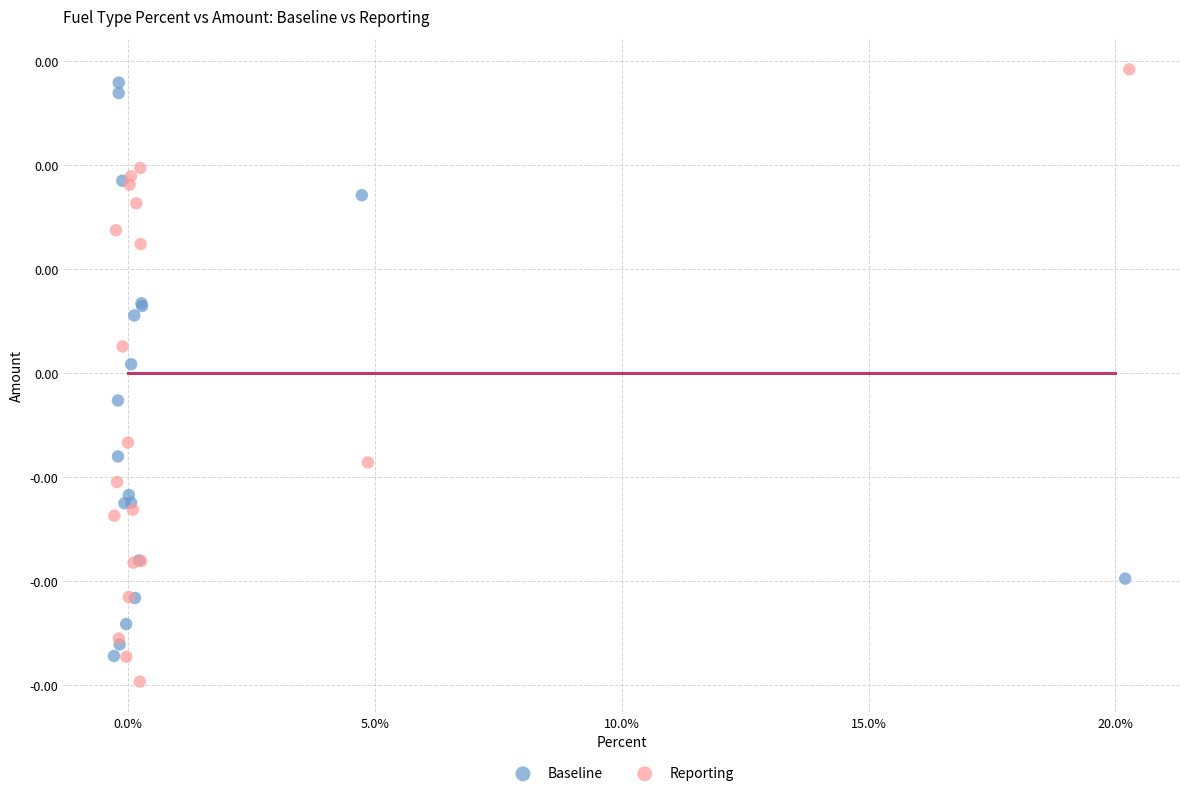

Which series reaches the minimum Y coordinate?

Reporting